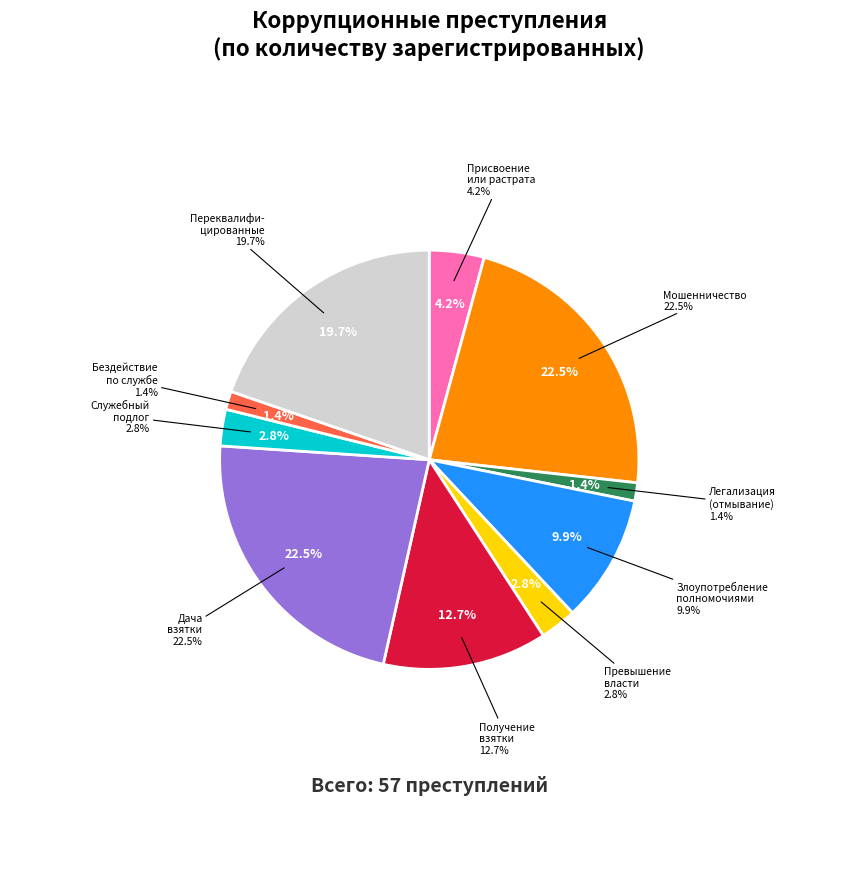

Approximately how many times larger is the value at Присвоение или растрата compared to Дача взятки?

0.2